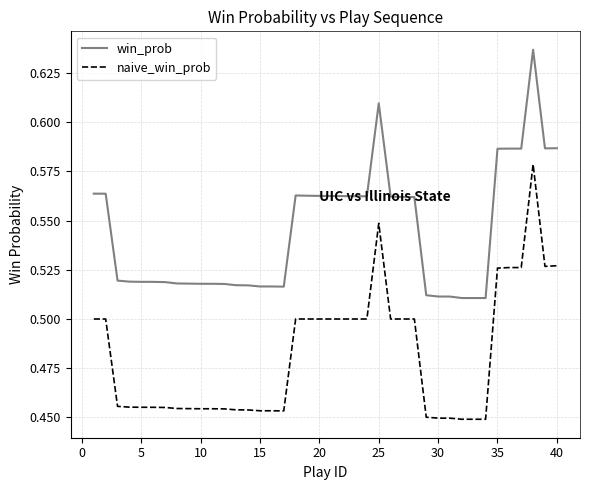

What is the sum of all naive_win_prob values?

19.3